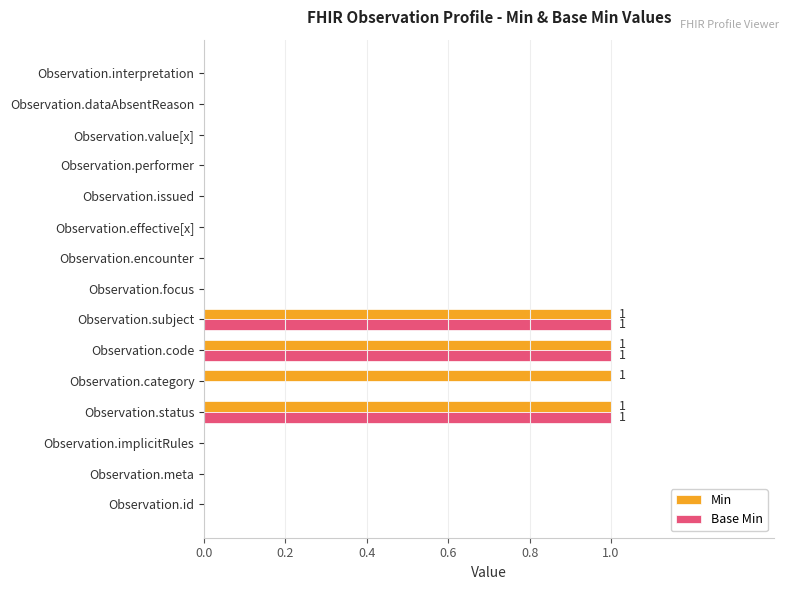

What is the sum of all Base Min values?

3